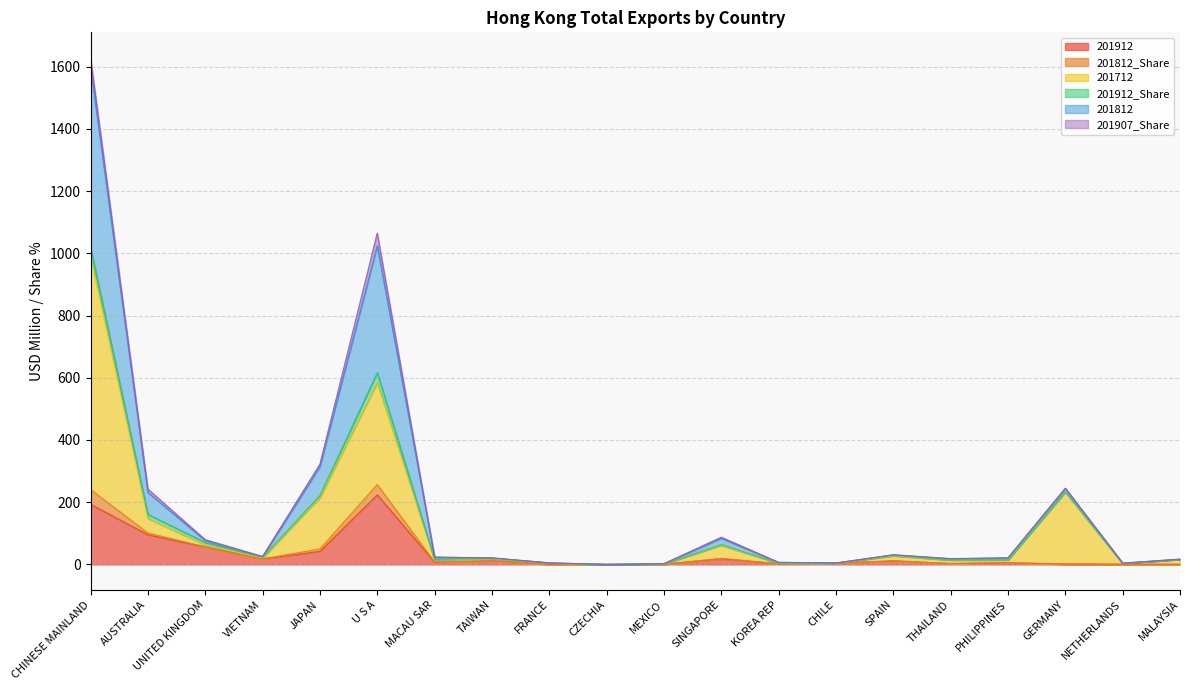

What is the maximum value for 201912?

223.7